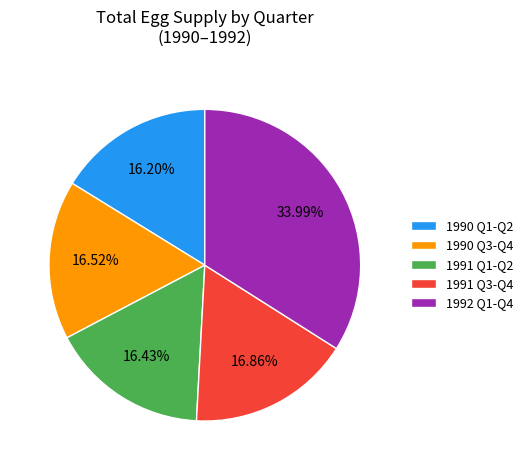

Which category has the biggest portion of the pie?

1992 Q1-Q4